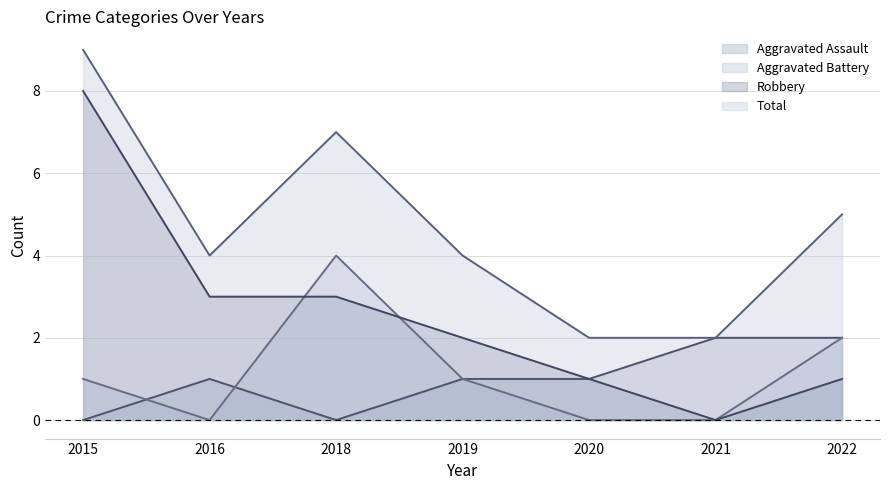

True or false: Aggravated Assault has a value of 2 at 2020.

False